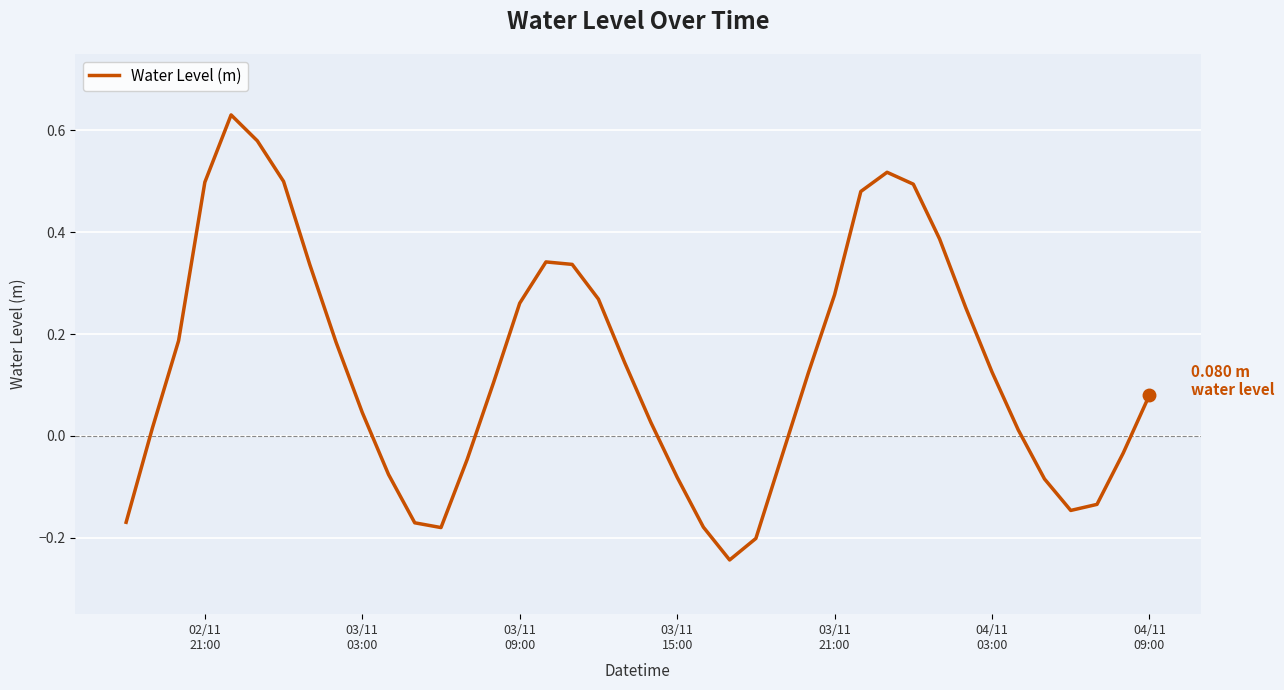

What is the difference between the maximum and minimum values?

0.9